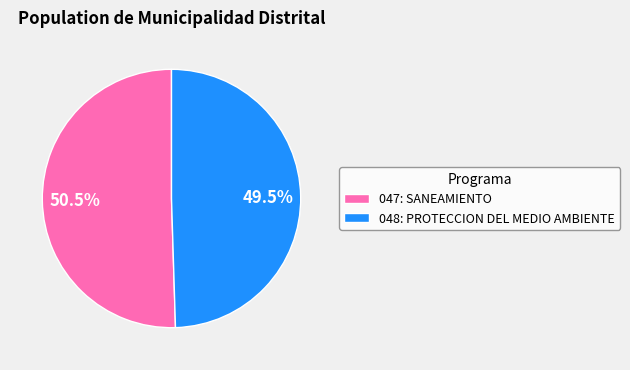

What is the total percentage of 047: SANEAMIENTO and 048: PROTECCION DEL MEDIO AMBIENTE?

100.0%